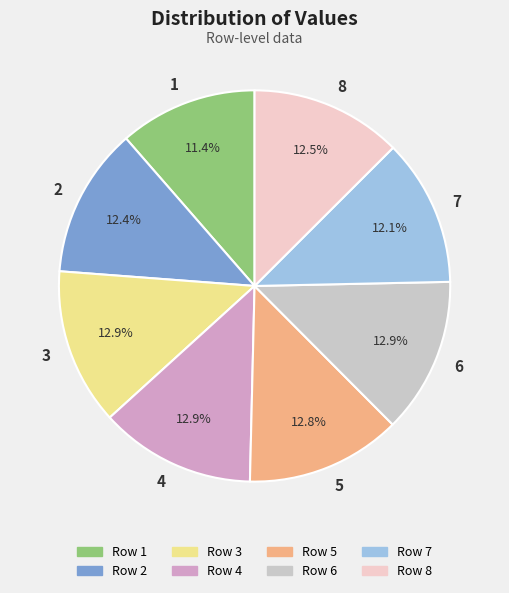

Is there a majority slice in this chart?

No